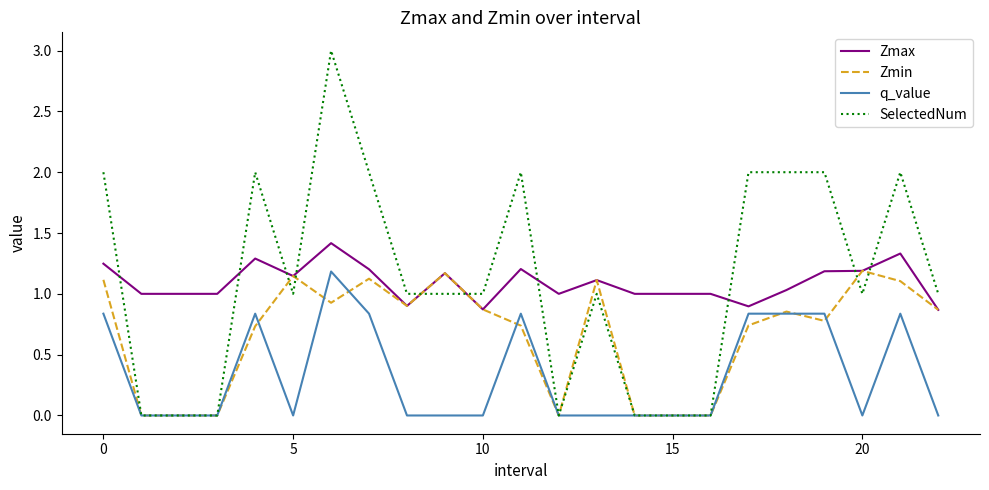

Count the number of categories in the chart.

23